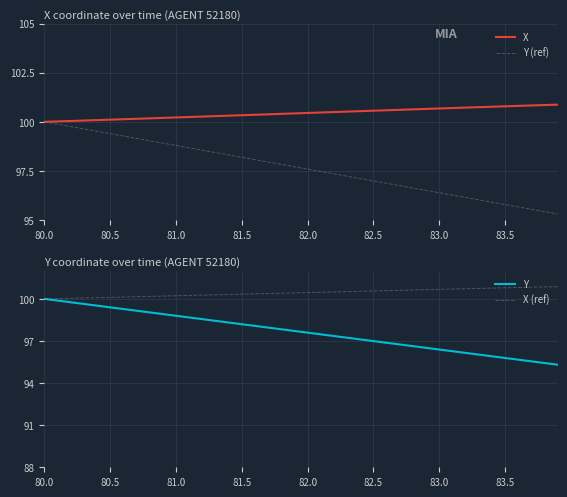

What is the minimum value for X?

100.0